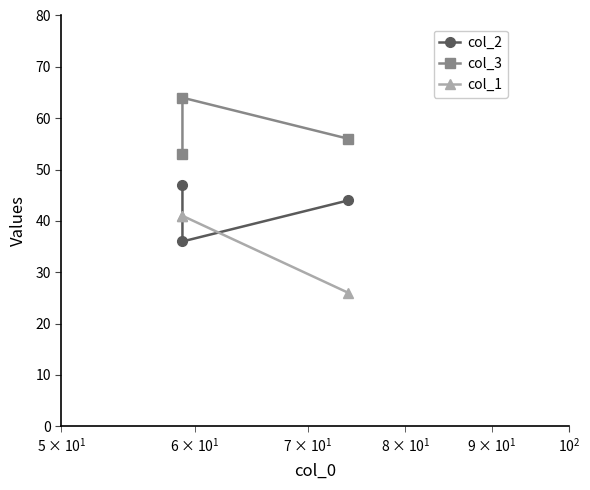

Which series has the largest range (max minus min)?

col_1